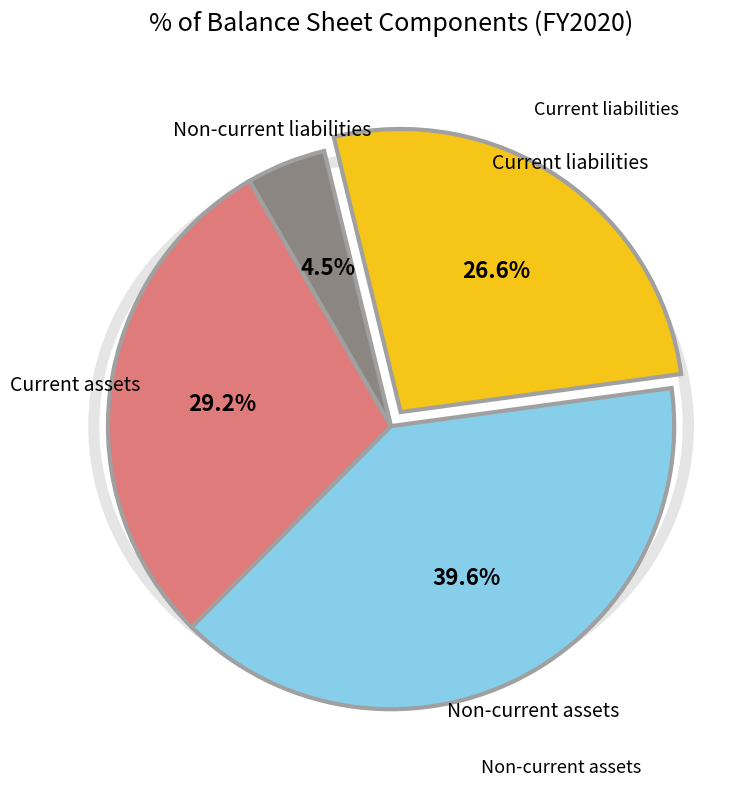

Does Current assets account for over 50% of the chart?

No